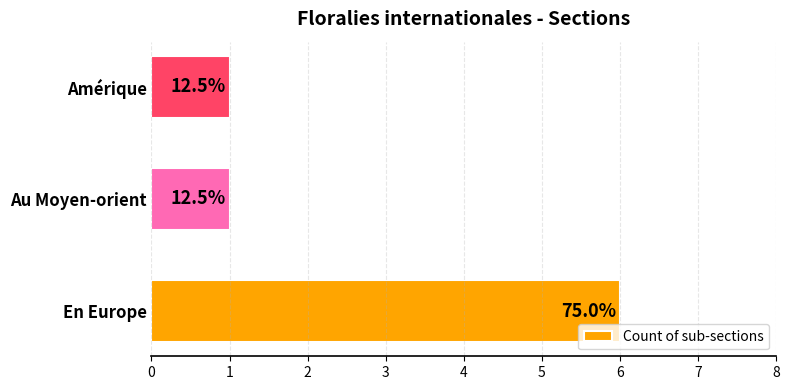

What is the smallest value displayed?

1